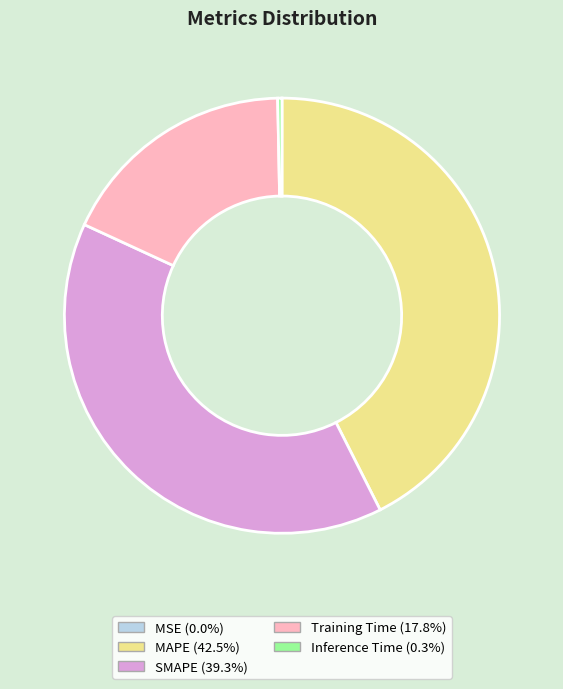

Is the sum of Training Time and Inference Time greater than half?

No